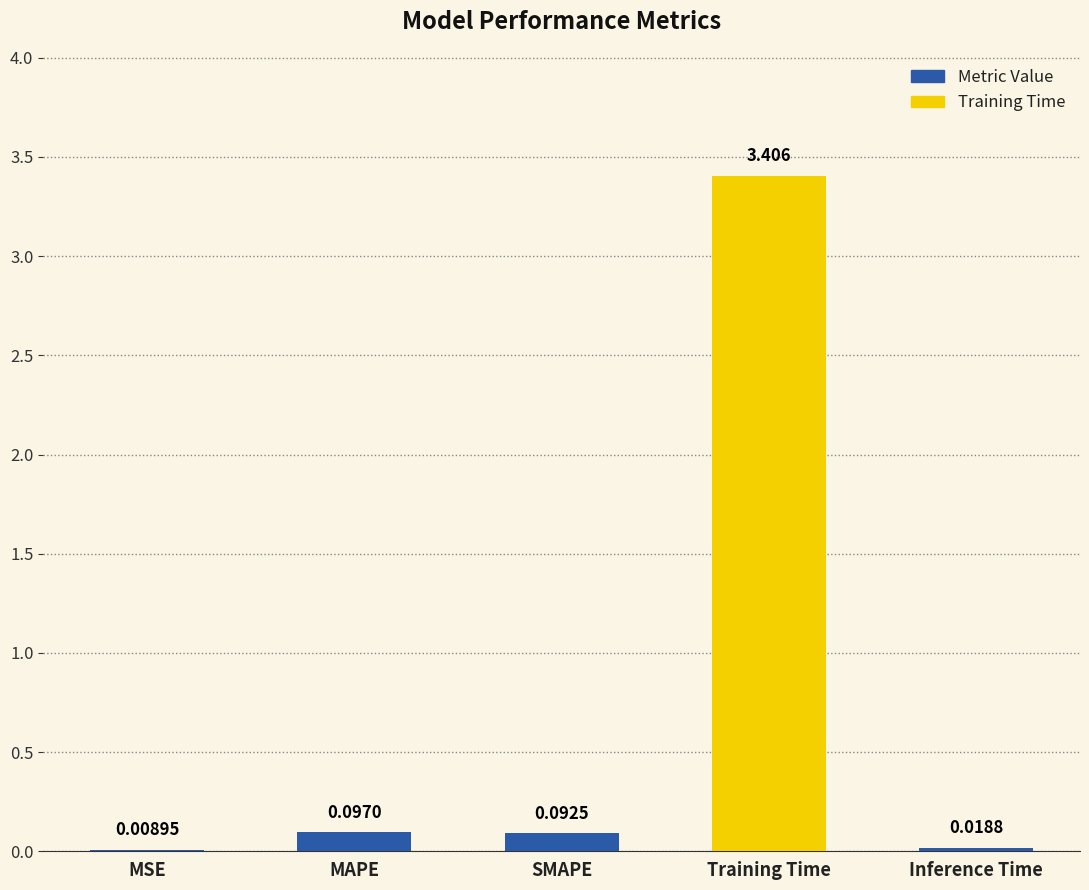

Are the bars grouped side by side (vs. stacked)?

No